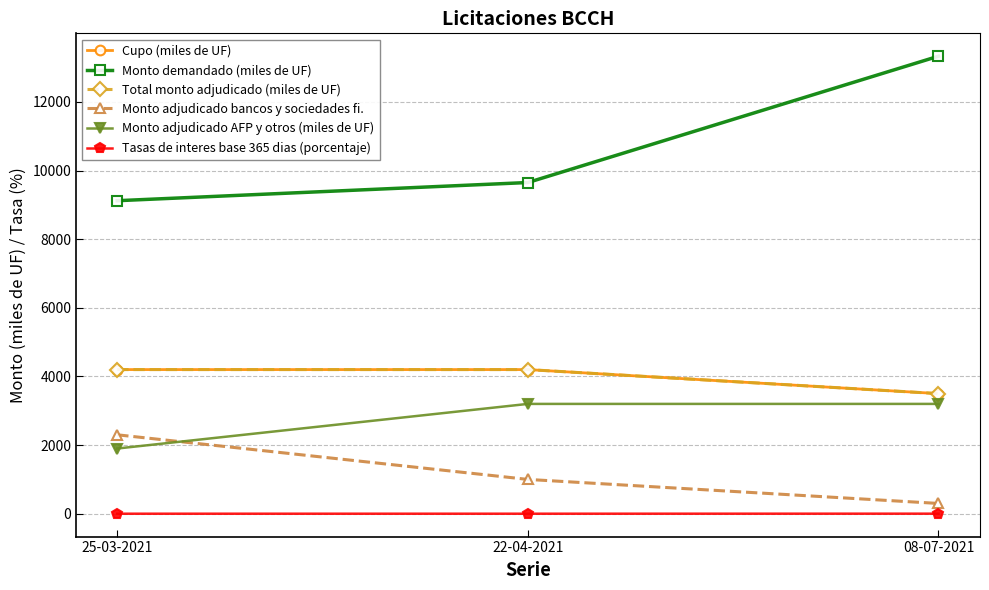

Does the chart have visible grid lines?

Yes